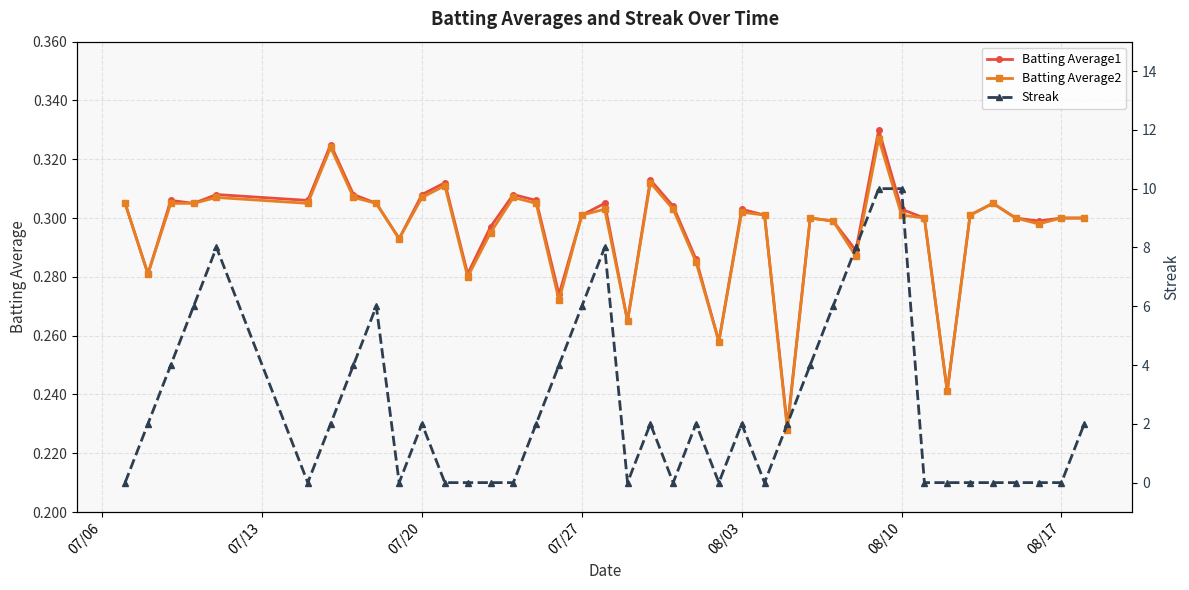

How many Batting Average1 values are between 0 and 1?

40